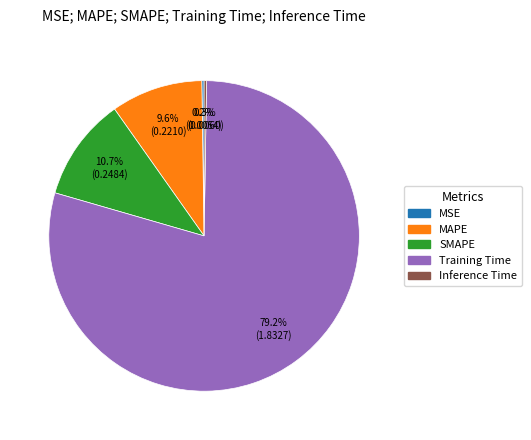

What portion of the pie excludes MAPE?

90.4%